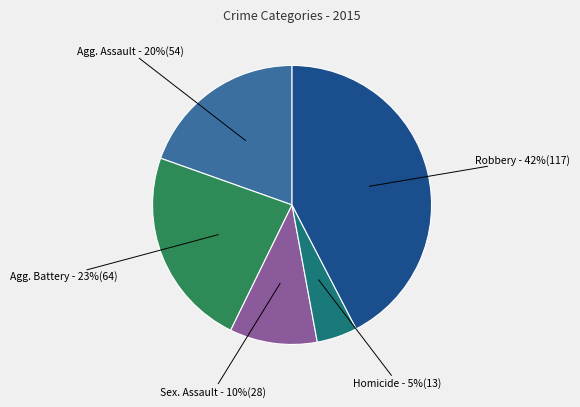

To the nearest percent, what is the average slice percentage?

20%